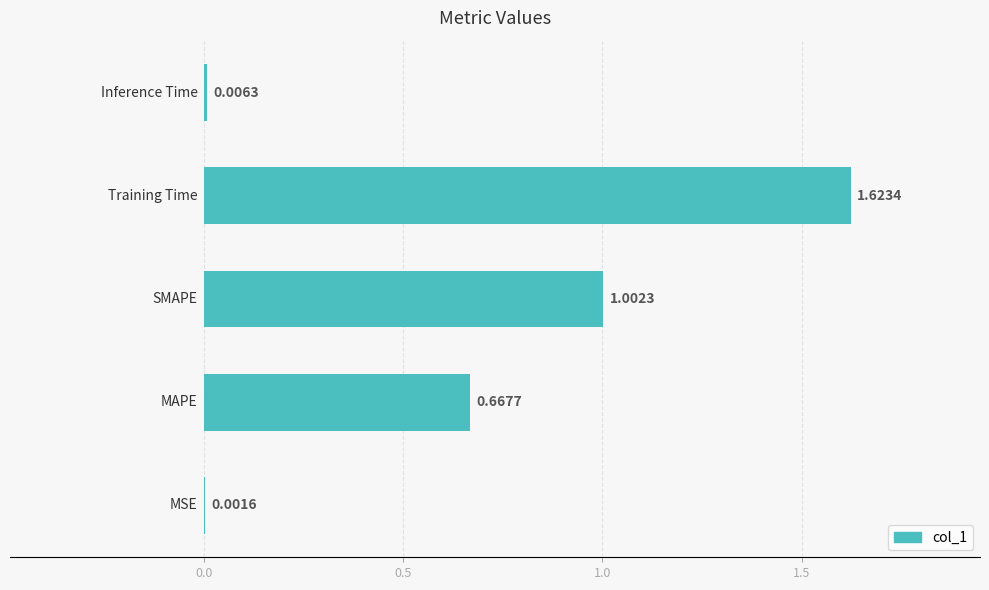

What is the sum of all values?

3.3